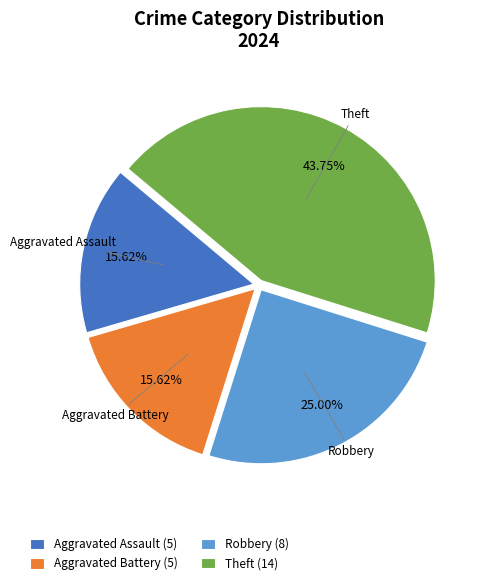

To the nearest percent, what portion does Theft represent?

44%